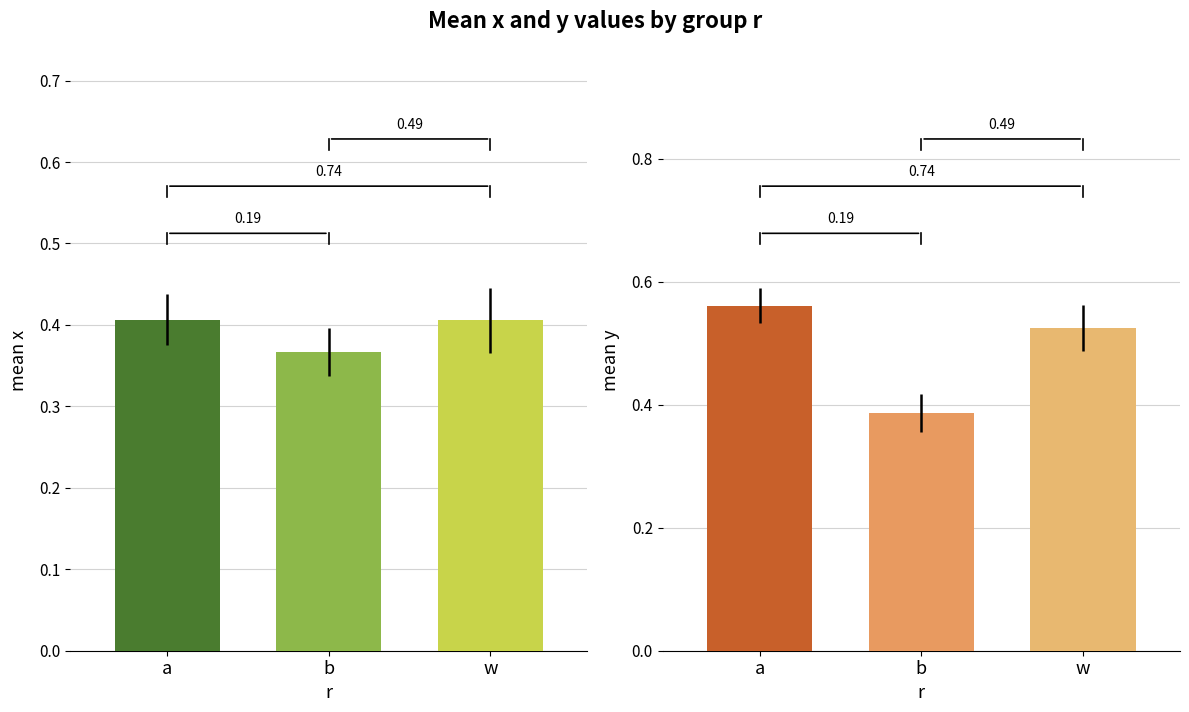

Reading left to right, transcribe all the data shown in this chart.

mean_x: a=0.4	b=0.4	w=0.4
mean_y: a=0.6	b=0.4	w=0.5